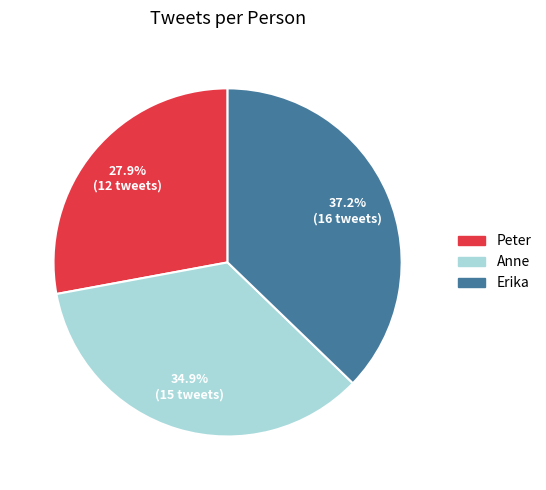

True or false: Anne accounts for 49% of the total.

False